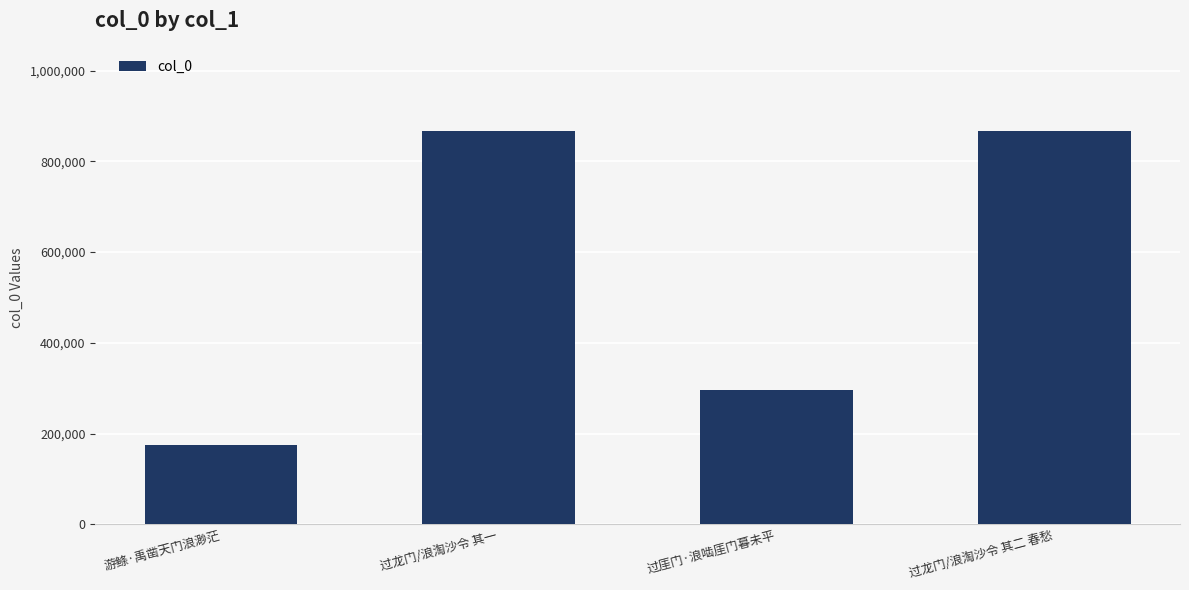

What value does the data have at 过厓门·浪啮厓门暮未平, to the nearest 100?

296200